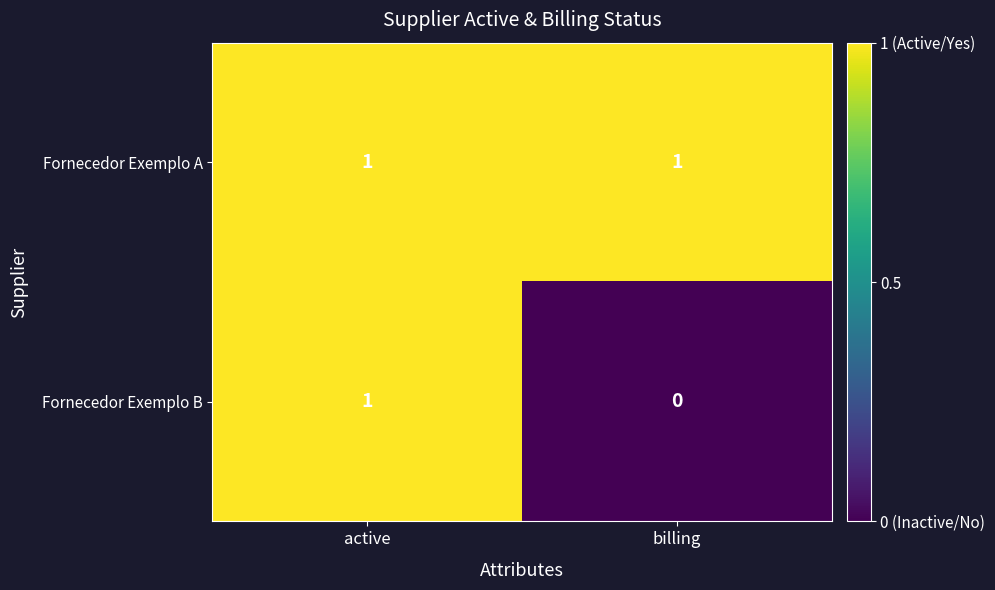

Where is Fornecedor Exemplo B nearest to the value 0?

billing